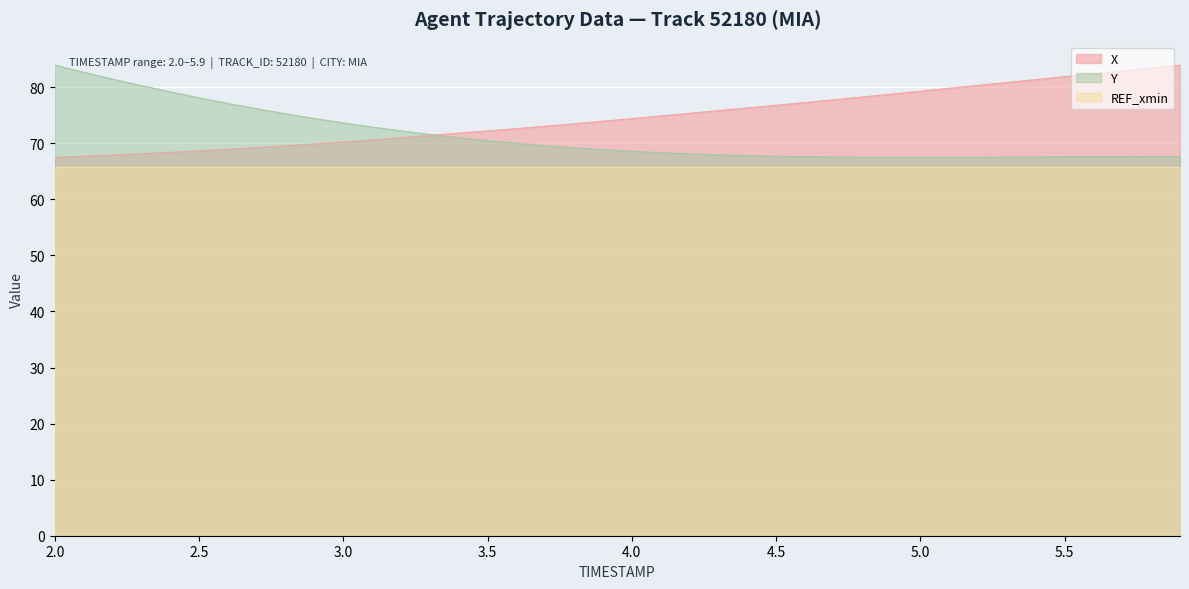

At which category does the chart reach its peak across all series?

5.9